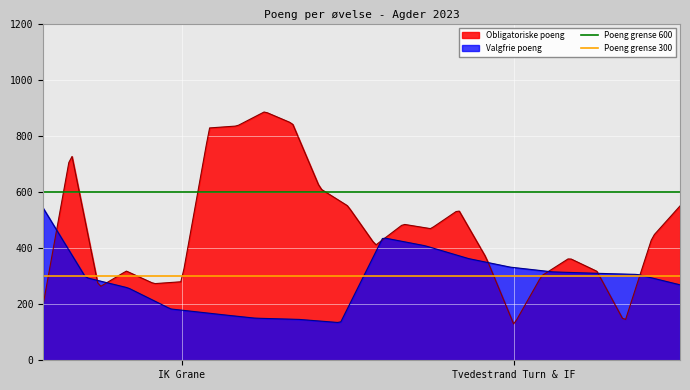

How many categories are shown in the chart?

2